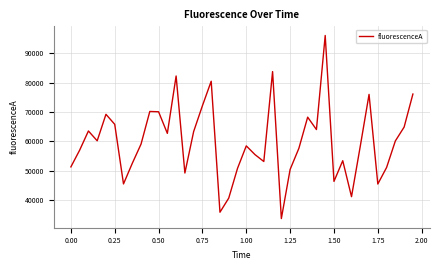

What is the difference between the maximum and minimum values?

62192